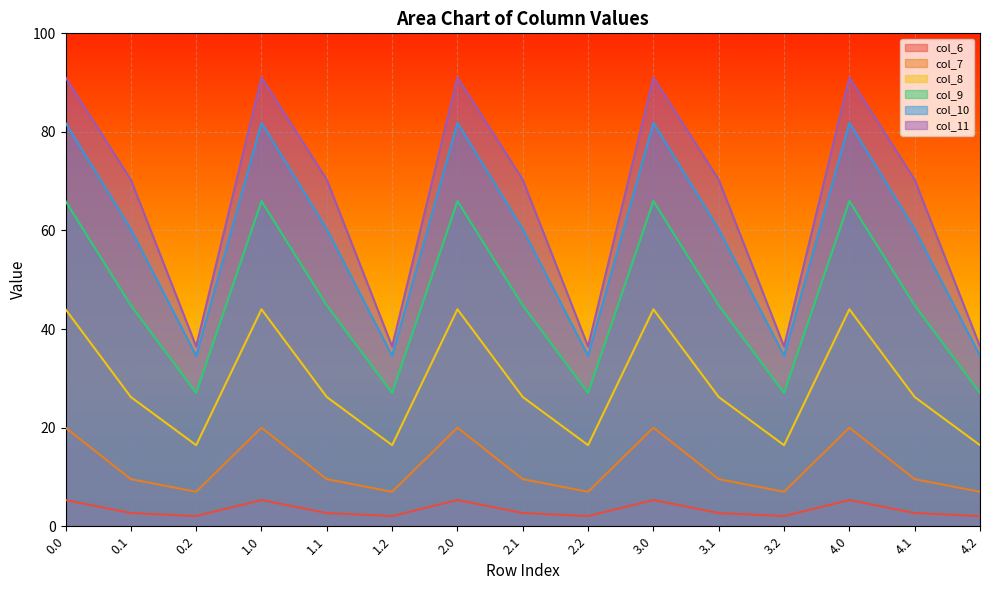

How many data points does each series have?

15